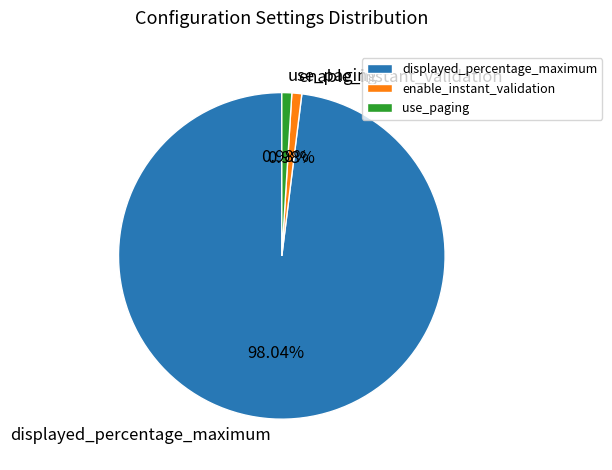

True or false: displayed_percentage_maximum accounts for 98% of the total.

True